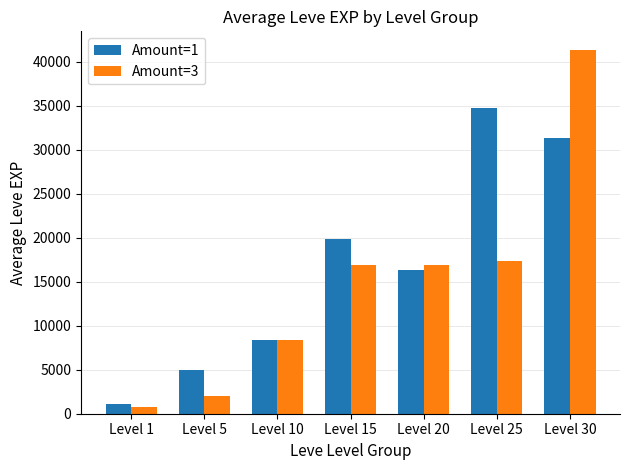

How many bars are there in each group?

2